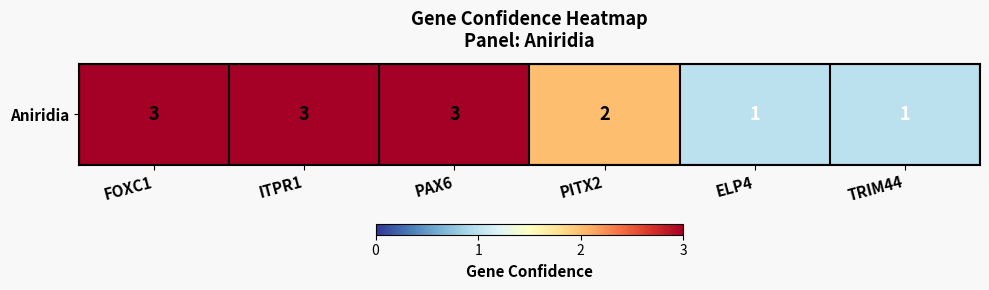

How many values are below 3?

3